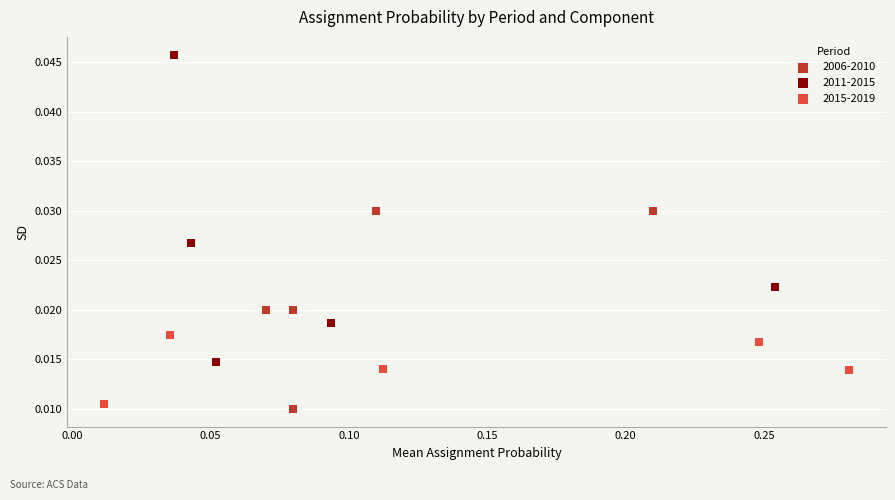

Which series contains the highest Y value?

2011-2015